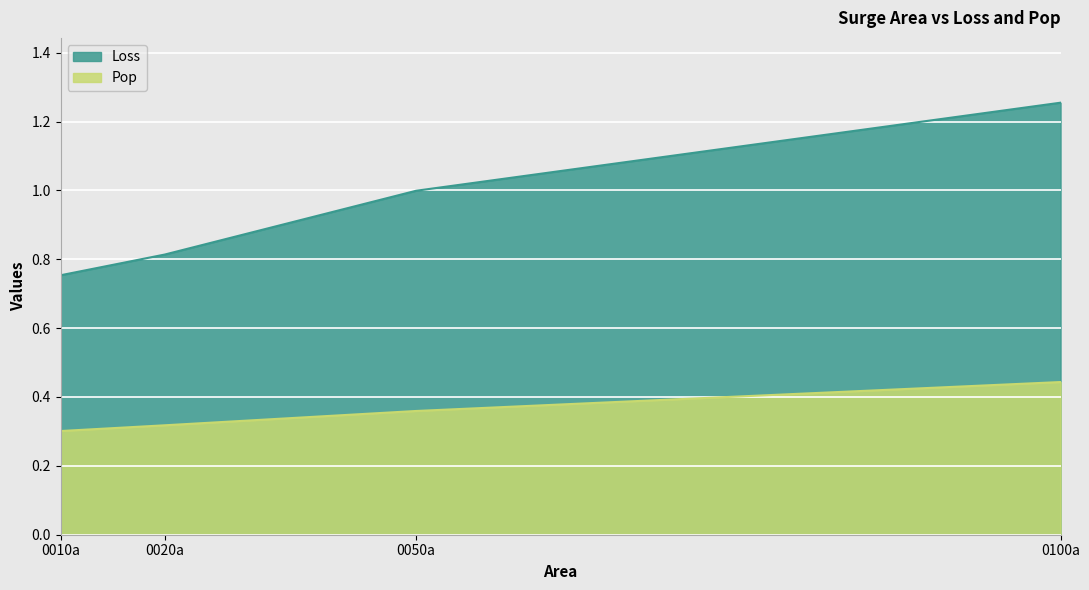

What is the value of the Pop point at the 2nd from the left?

0.3